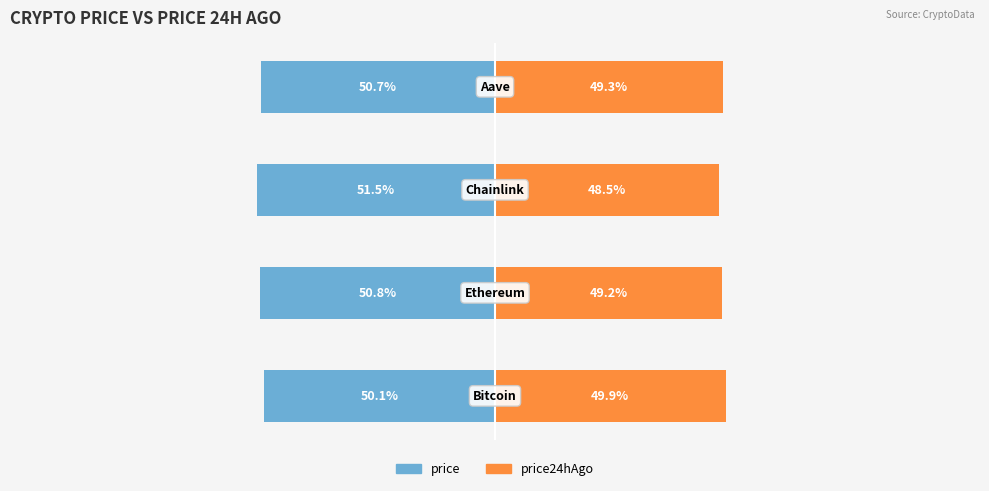

What is the lowest value of the price24hAgo series?

48.5